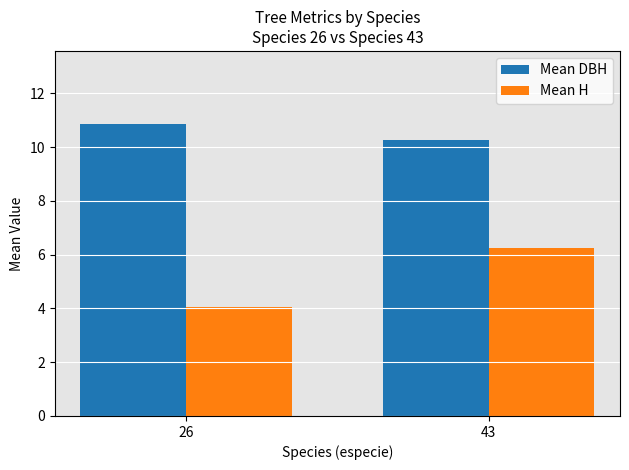

The Mean H series shows 1.3 at 43. True or false?

False